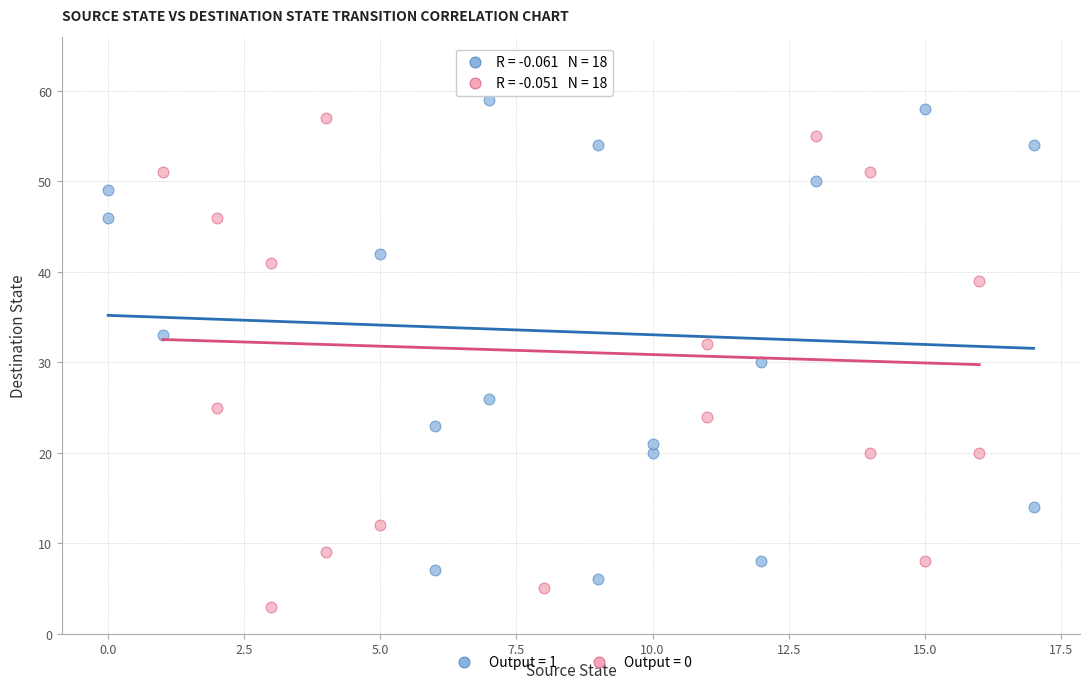

What are all the series names shown in the legend?

Output = 1, Output = 0